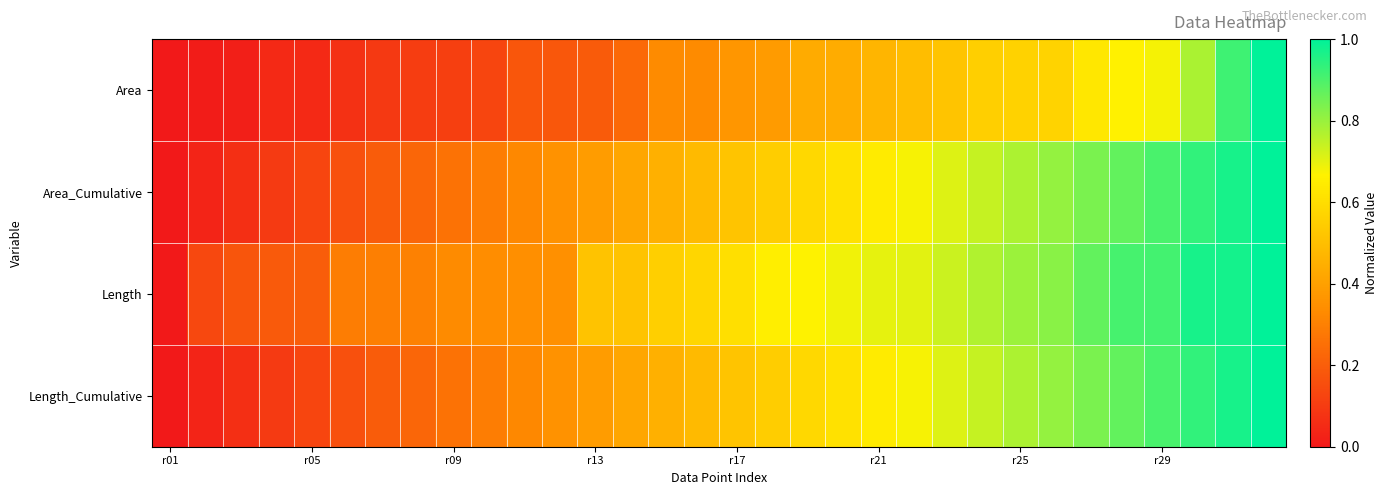

List the series in order of their peak value, highest first.

Area, Area_Cumulative, Length, Length_Cumulative